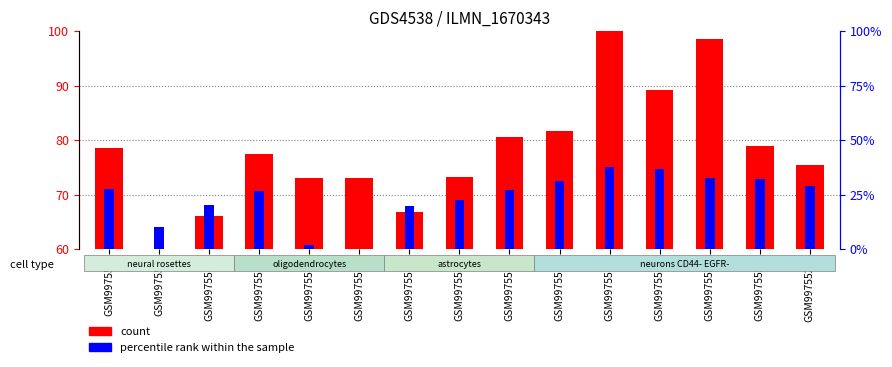

Are the bars grouped side by side (vs. stacked)?

Yes